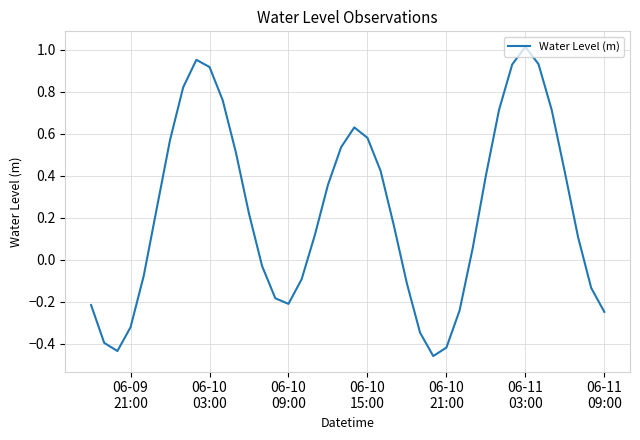

How many lines are shown in the chart?

1